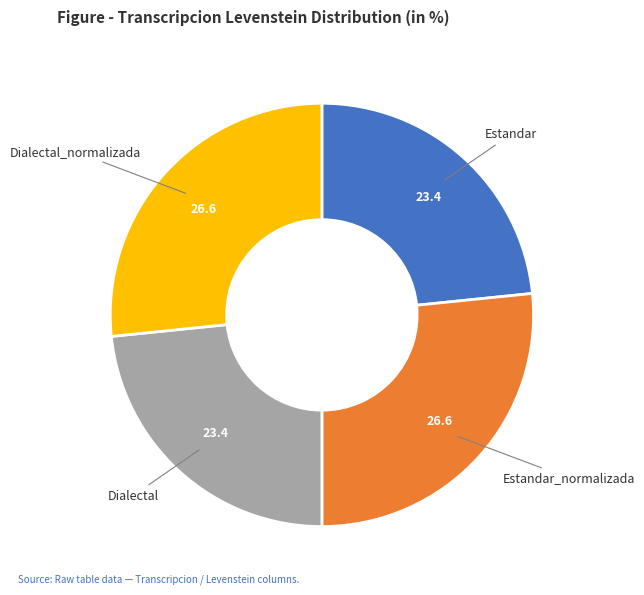

Does any single category account for the majority?

No